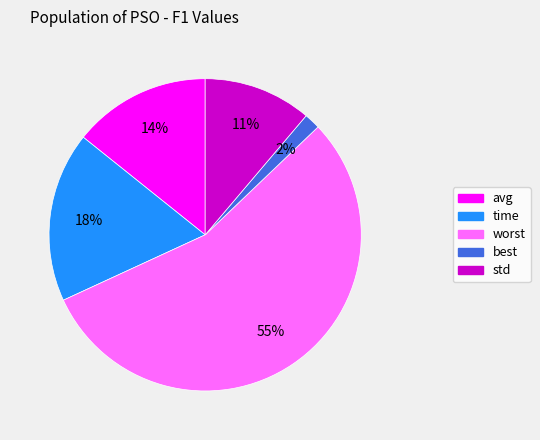

Which category has the biggest portion of the pie?

worst